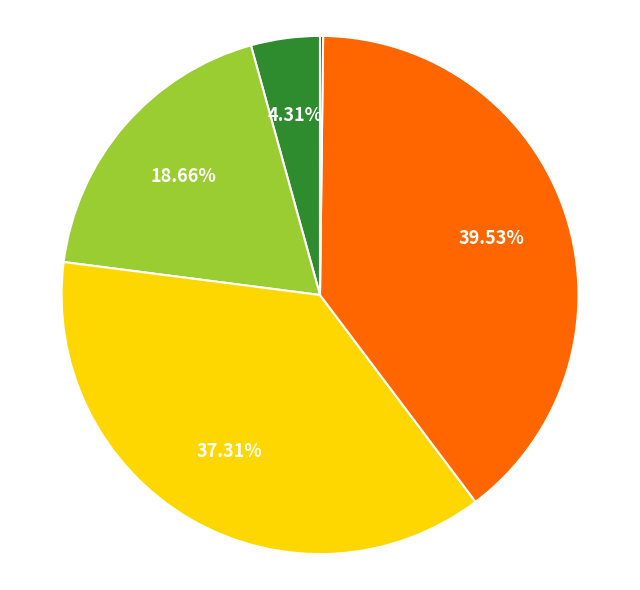

Is there a majority slice in this chart?

No